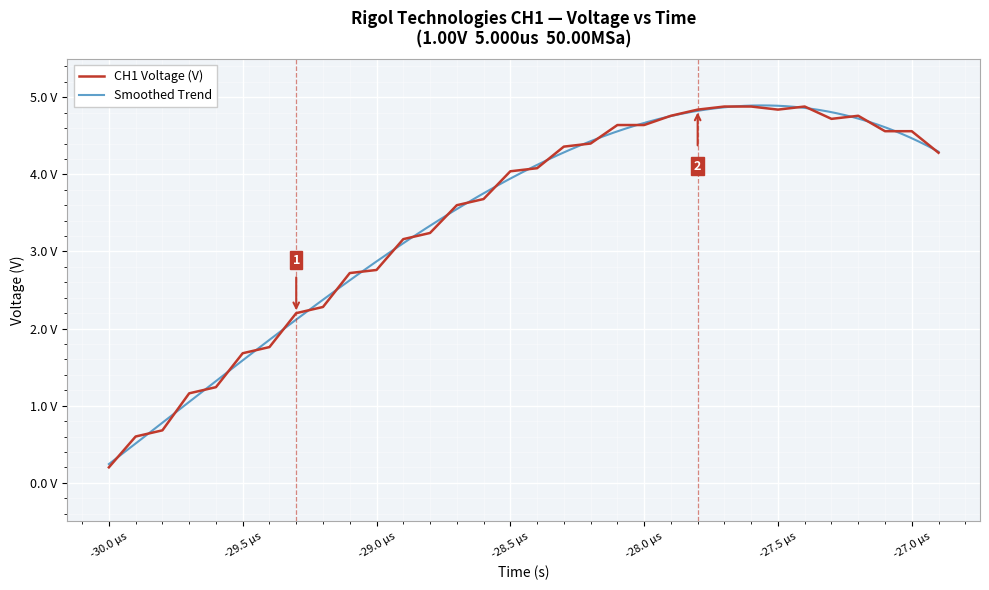

The value at 24 is 7.2. True or false?

False